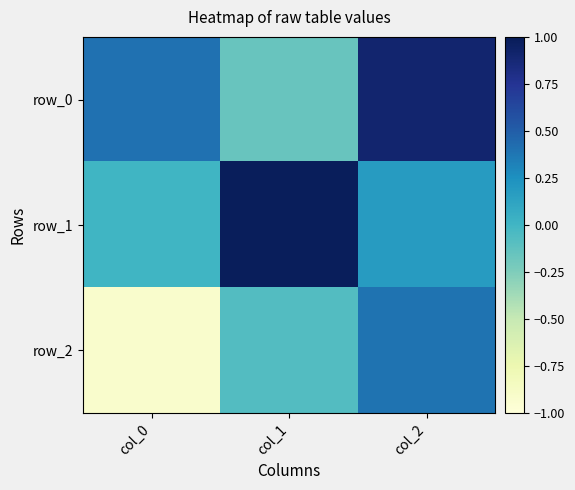

What is the total value across all series at col_2?

1.5